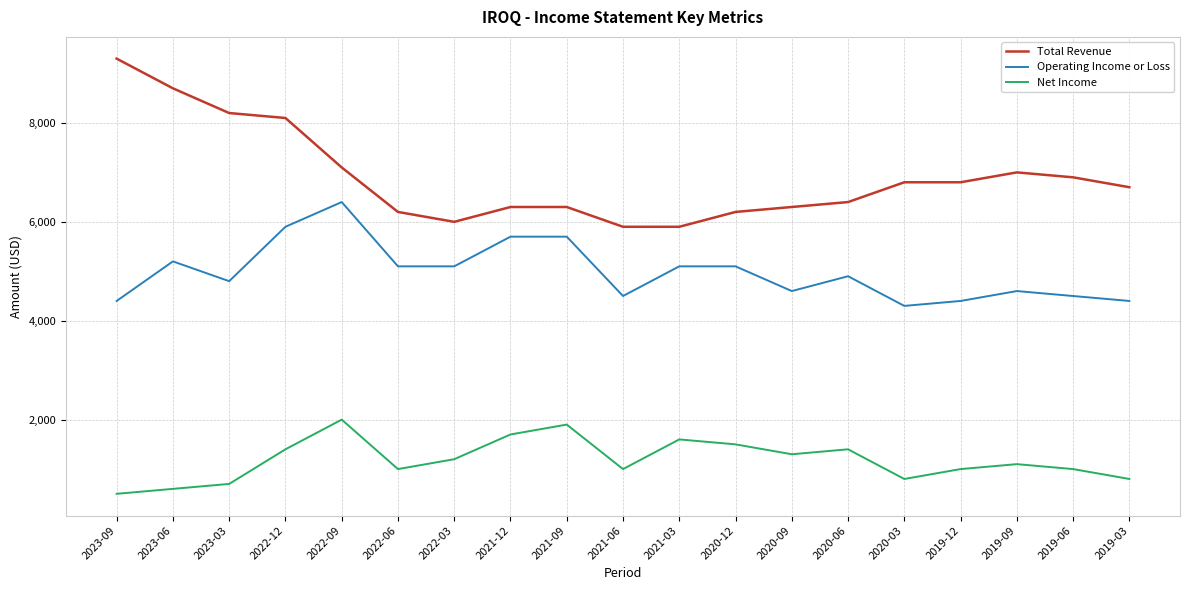

Where is the first local minimum for Total Revenue?

2022-03